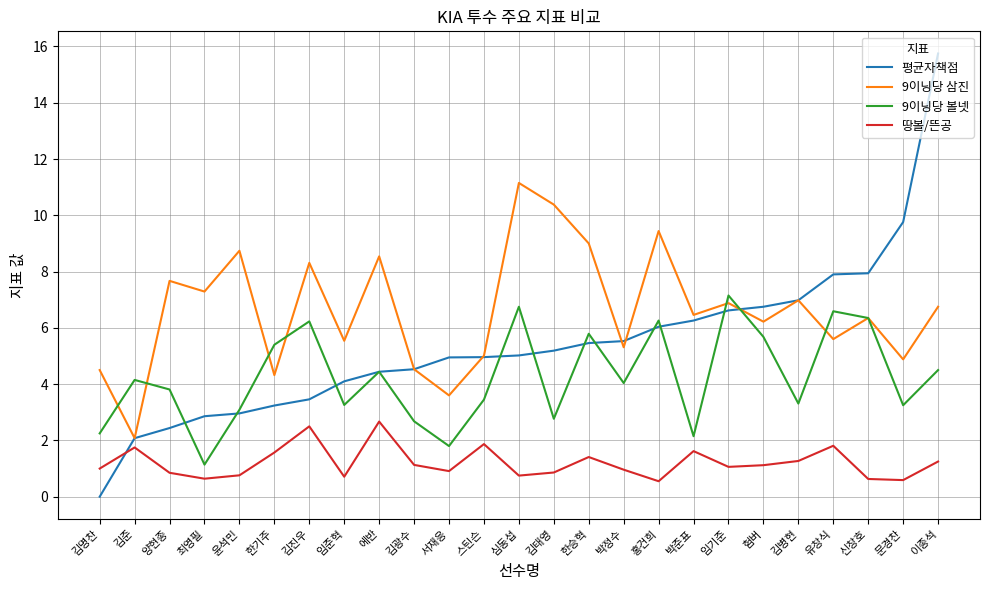

At 김진우, list the series in order from smallest to largest.

땅볼/뜬공, 평균자책점, 9이닝당 볼넷, 9이닝당 삼진